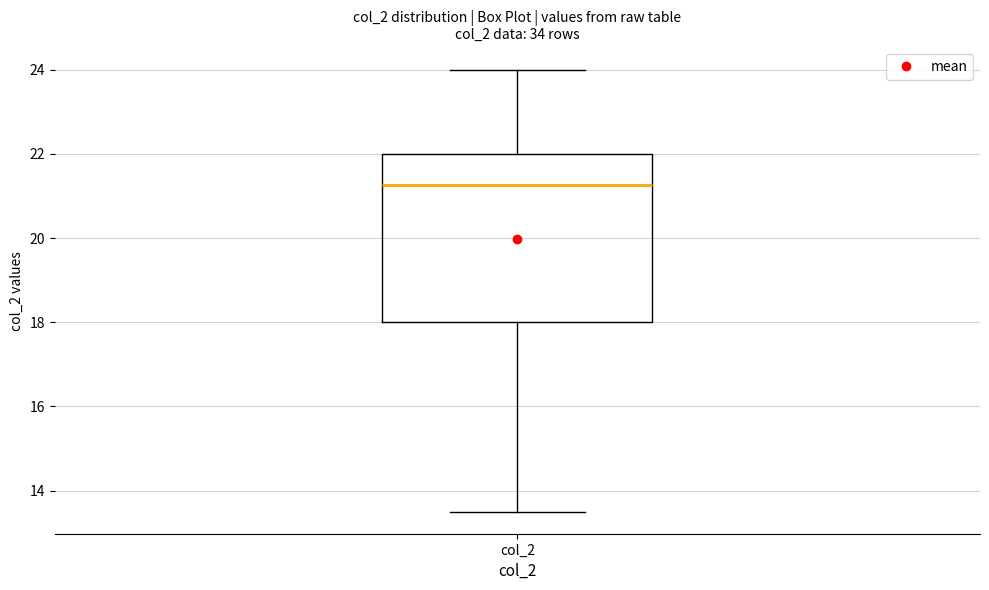

Where is the upper edge of the box for col_2 on the y-axis? The values are not printed on the chart, so give them approximately, as read against the axis.

22.0